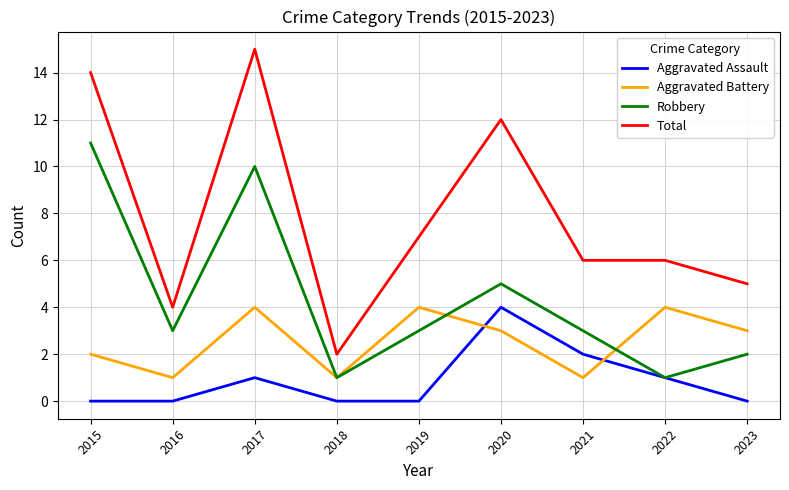

Rank the series at 2019 from lowest to highest value.

Aggravated Assault, Robbery, Aggravated Battery, Total